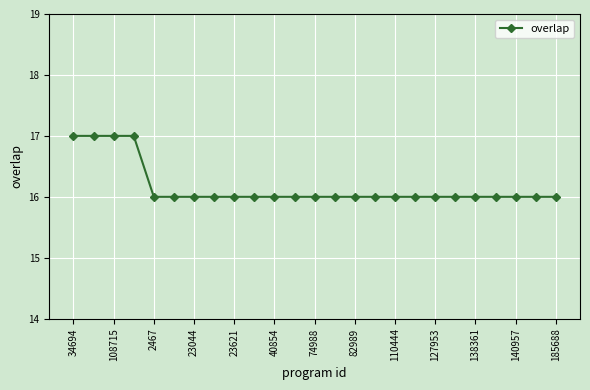

What is the minimum value shown in the chart?

16